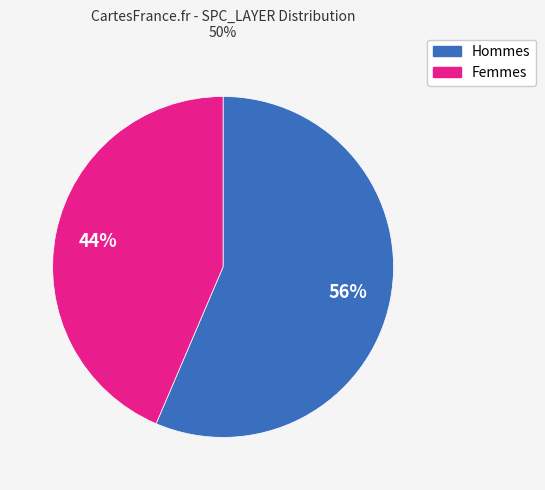

How many segments does this pie chart have?

2